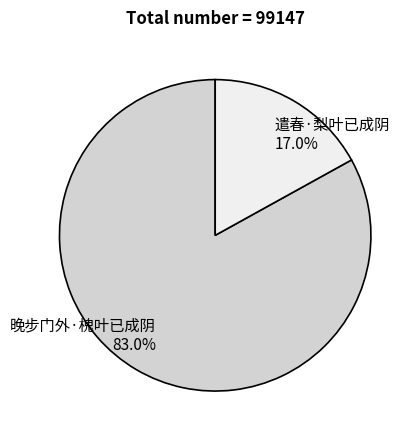

Does 遣春·梨叶已成阴 account for over 50% of the chart?

No